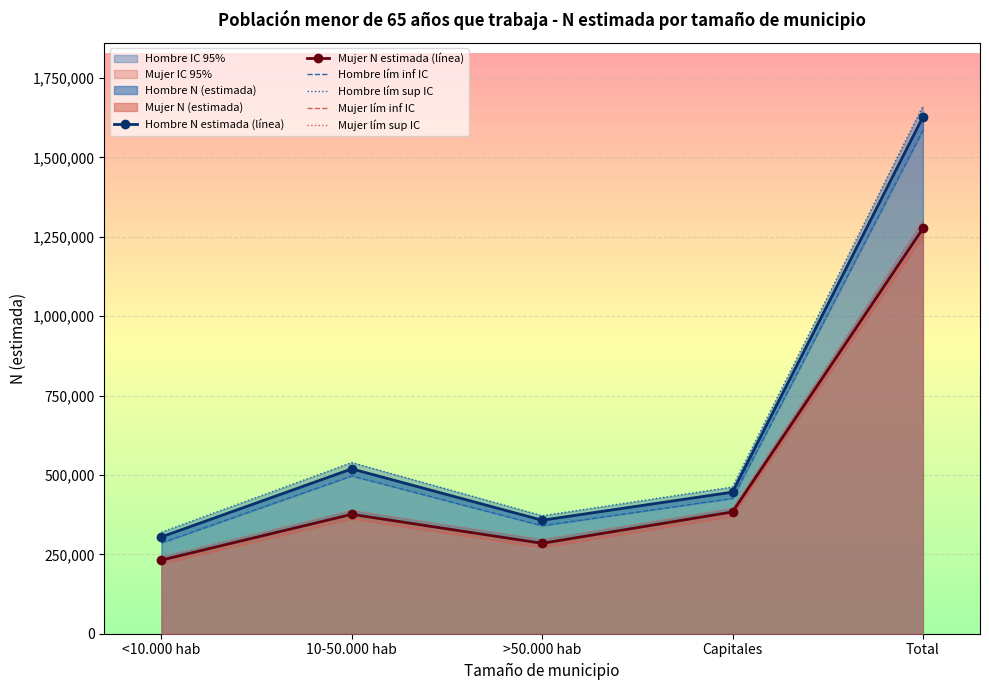

How many interior local valleys does the Hombre lím inf IC series have?

1